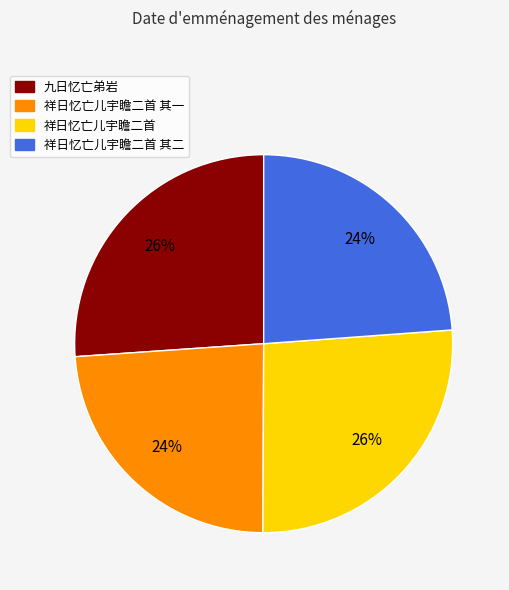

Does any single category account for the majority?

No